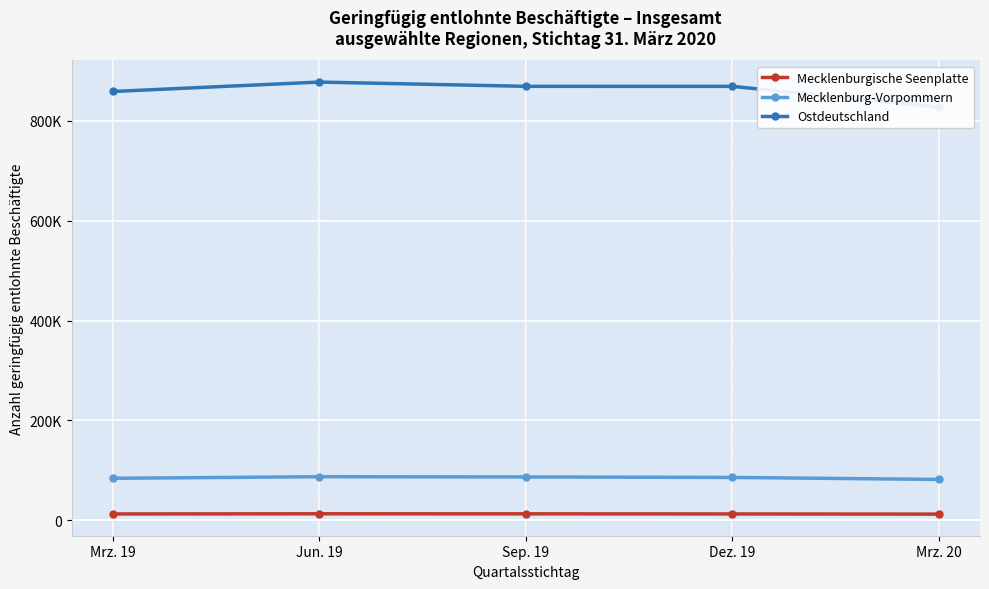

At which label does Mecklenburgische Seenplatte reach its peak?

Jun. 19